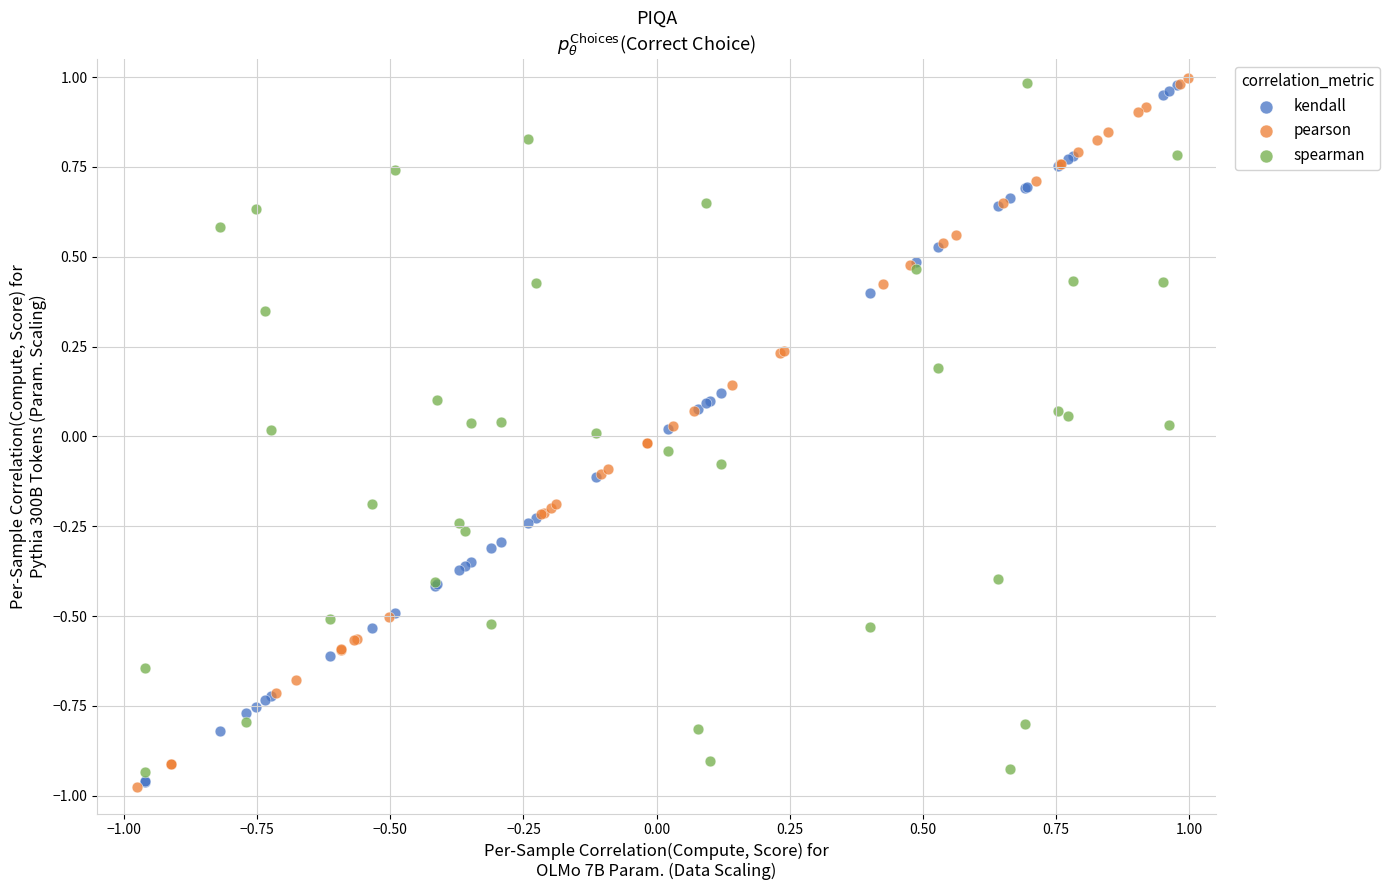

What are all the series names shown in the legend?

kendall, pearson, spearman